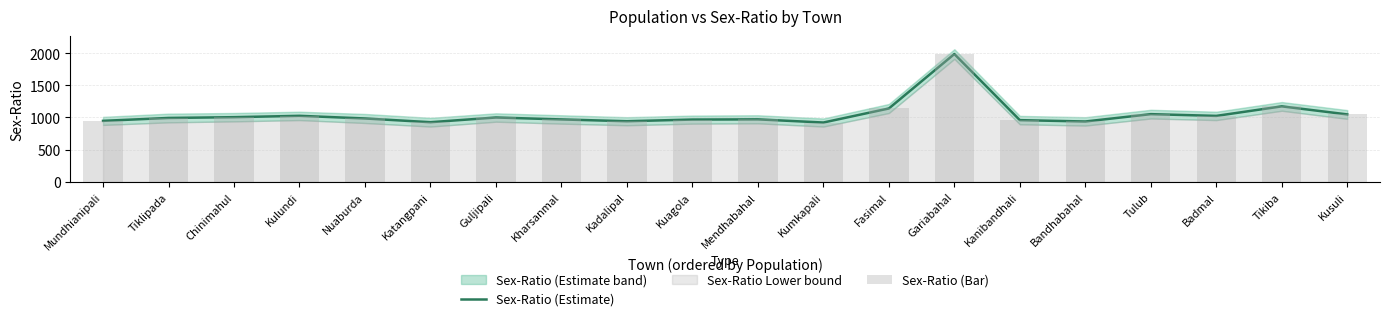

Reading left to right, list all the values displayed in this chart.

Sex-Ratio (Estimate): 948	993	1005	1026	985	927	1000	970	942	968	971	922	1140	1985	959	938	1052	1025	1173	1048
Sex-Ratio (Bar): 948	993	1005	1026	985	927	1000	970	942	968	971	922	1140	1985	959	938	1052	1025	1173	1048